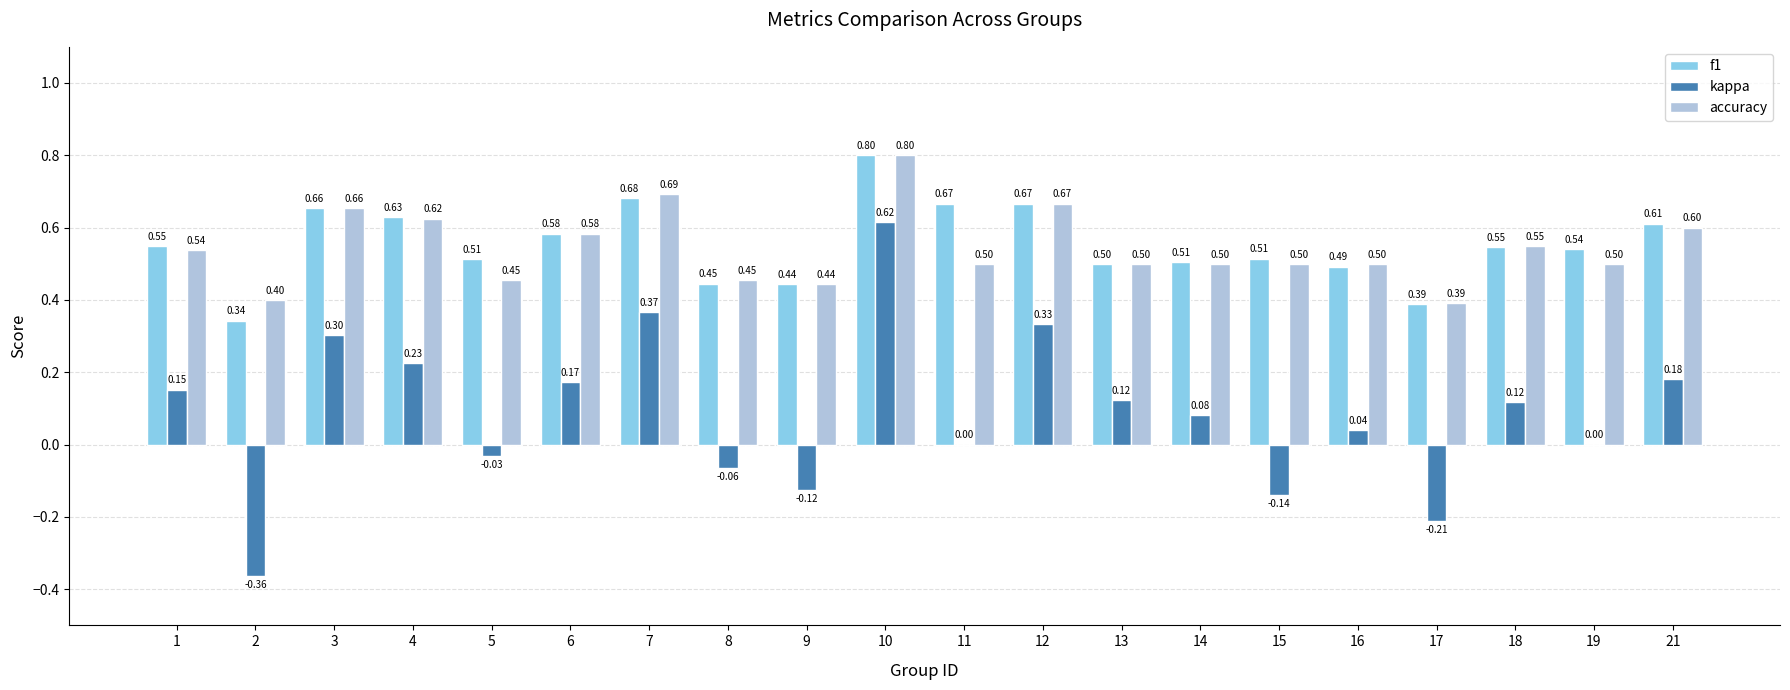

What is the sum of all kappa values?

1.8